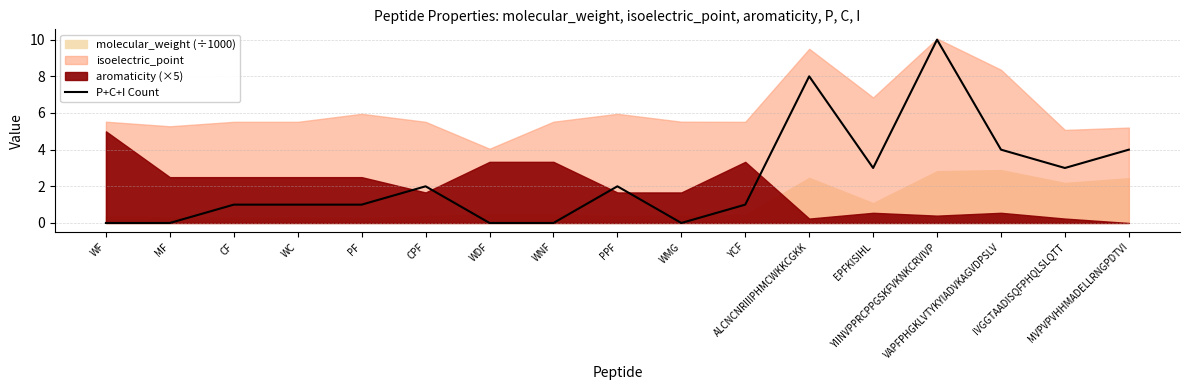

The chart shows a value of 2 at WC. True or false?

False